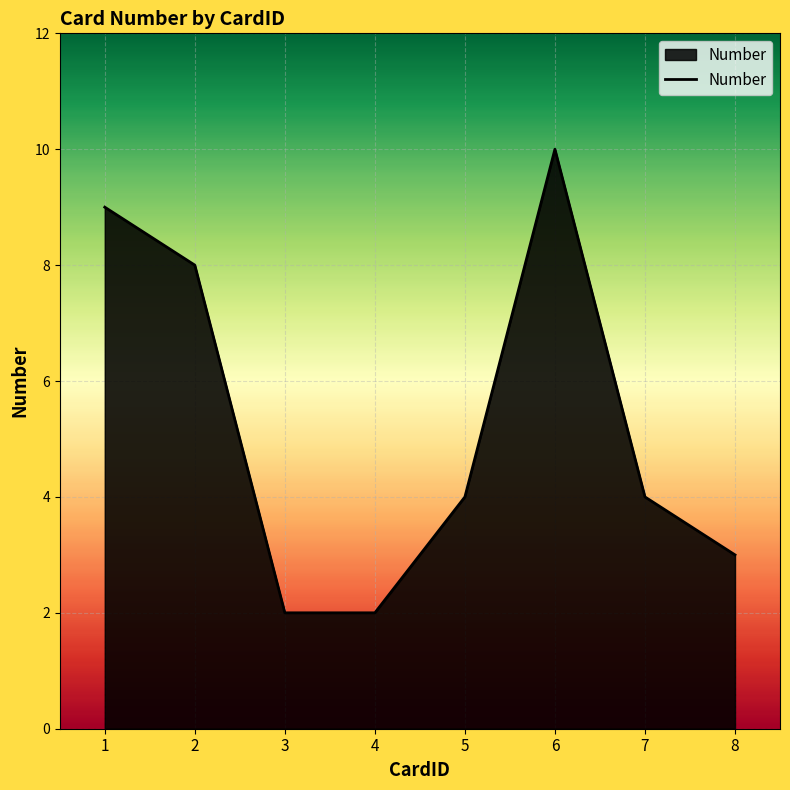

True or false: the data shows 4 at 4.

False